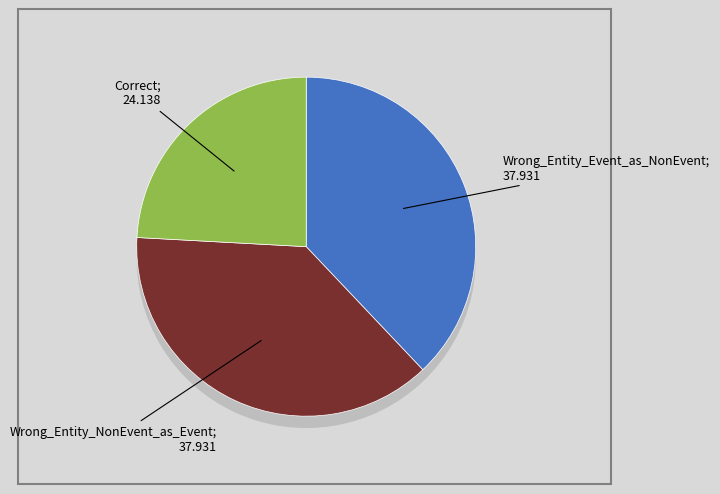

To the nearest percent, what portion does Wrong_Entity_NonEvent_as_Event represent?

38%